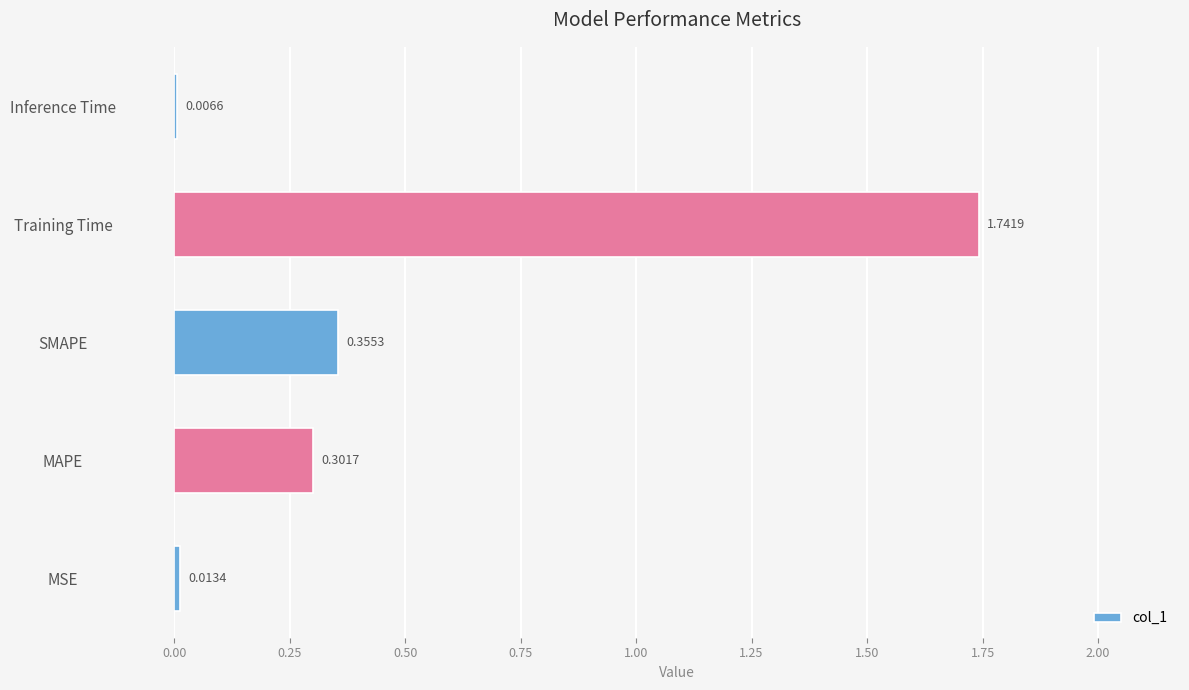

Where is the data nearest to the value 0?

Inference Time